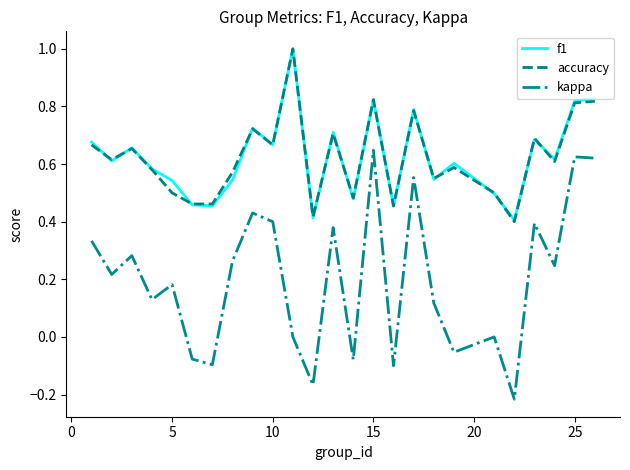

What is the greatest value displayed?

1.0